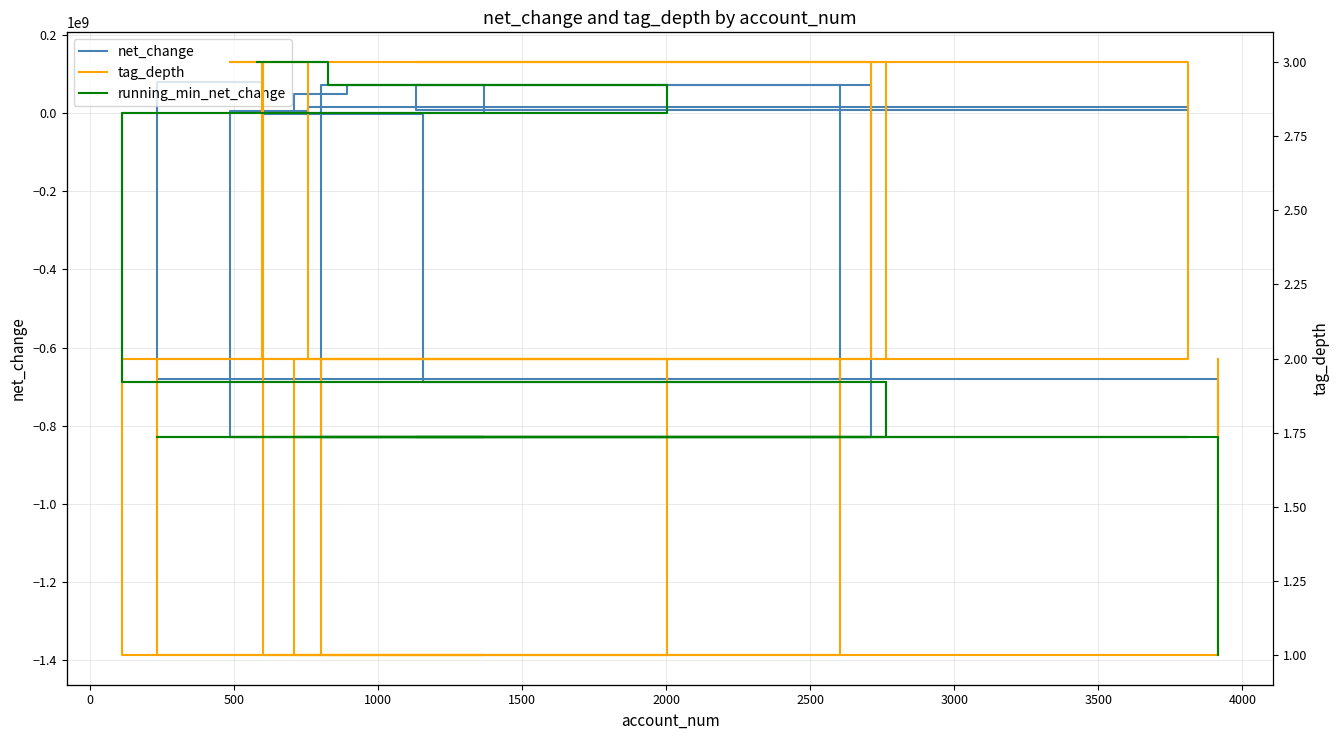

How many times do tag_depth and net_change cross each other?

9